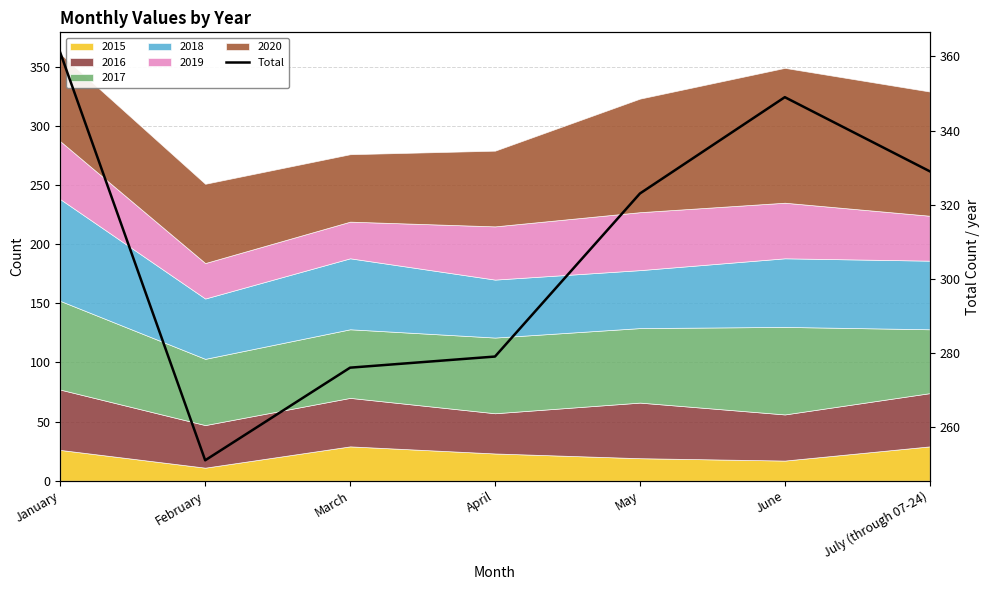

The chart shows a value of 279 at April. True or false?

True